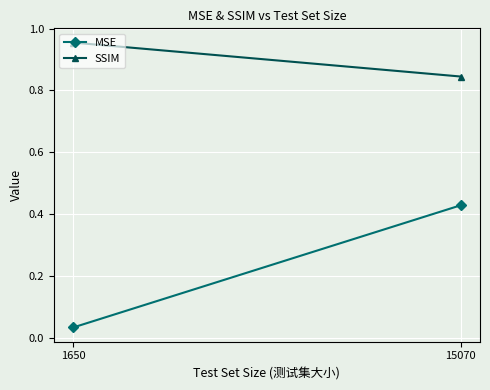

At which label does SSIM reach its peak?

1650